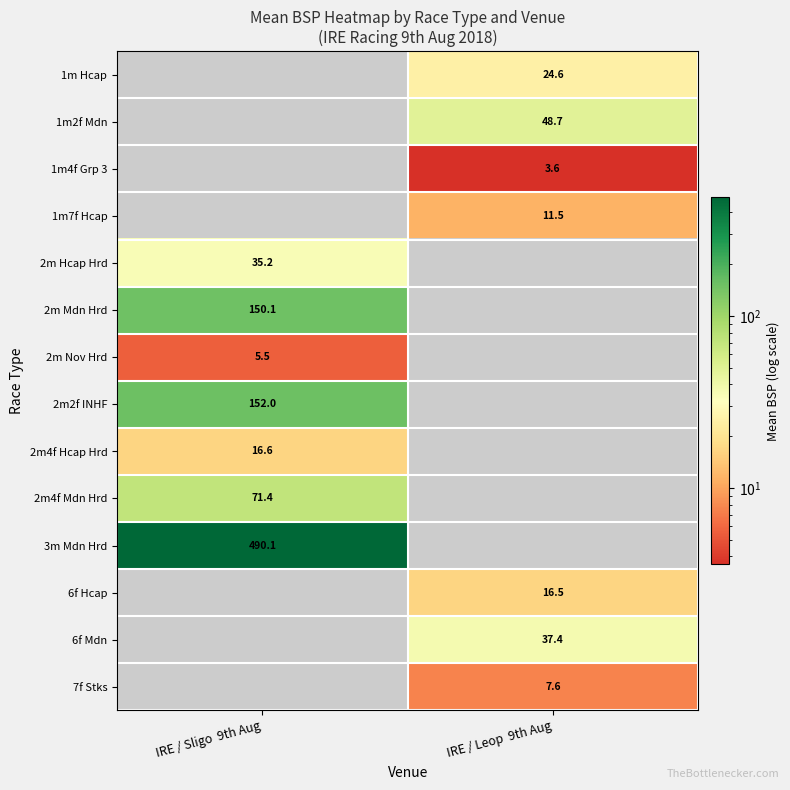

At which category does the chart reach its minimum across all series?

IRE / Leop  9th Aug